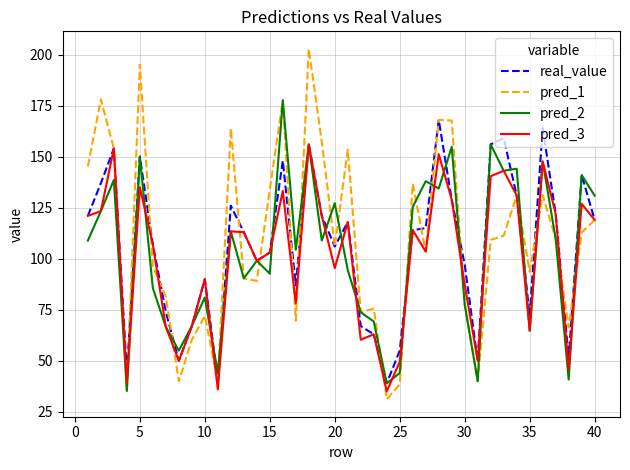

What is the minimum value shown in the chart?

31.2